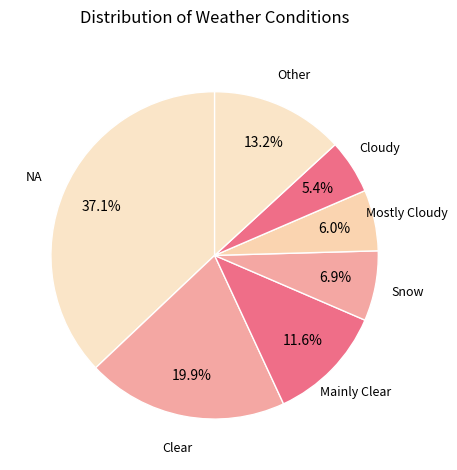

Does any single category account for the majority?

No